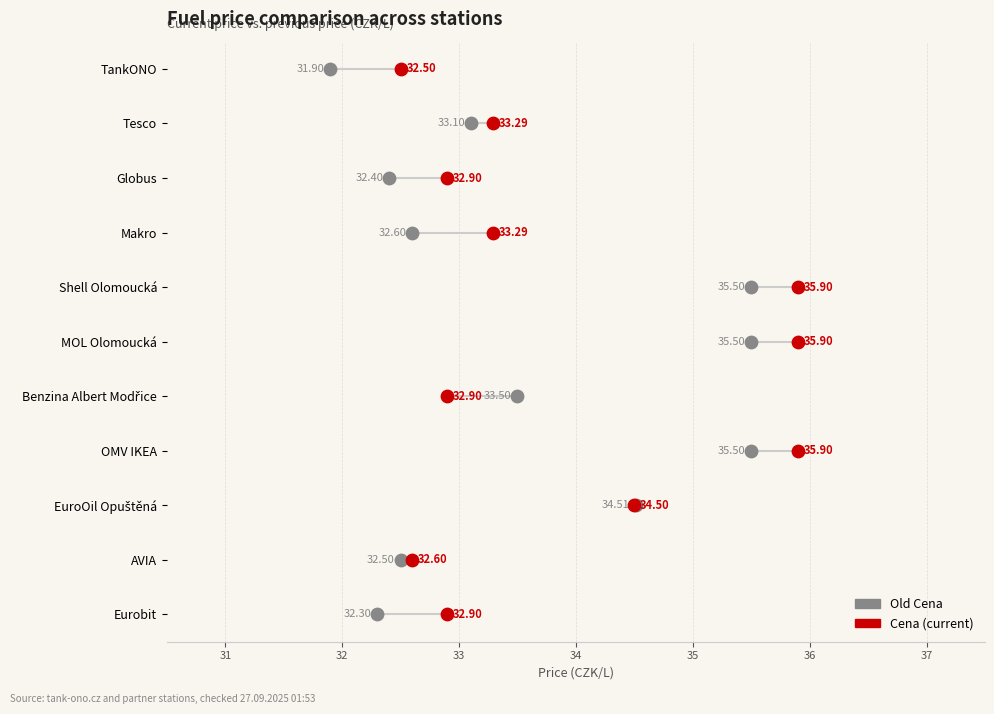

What are all the series names shown in the legend?

Old Cena, Cena